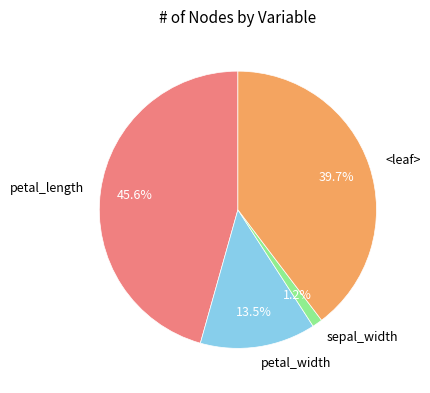

How many segments does this pie chart have?

4